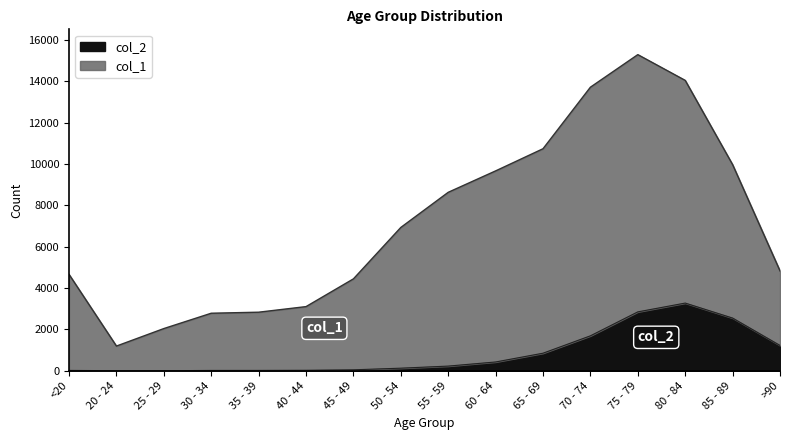

Which series has the largest total across all categories?

col_1